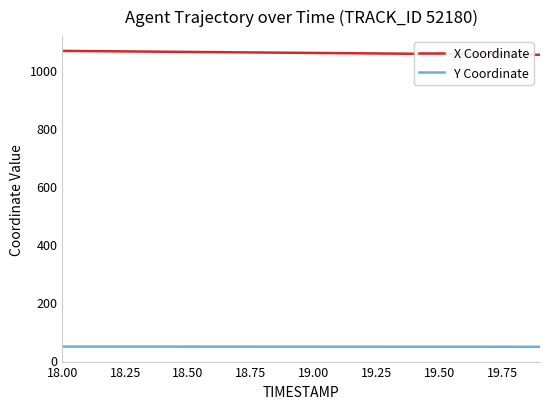

List the series in order of their peak value, lowest first.

Y Coordinate, X Coordinate